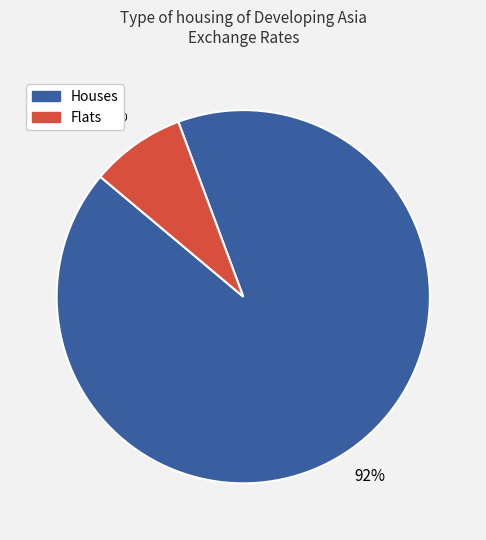

Is there a majority slice in this chart?

Yes